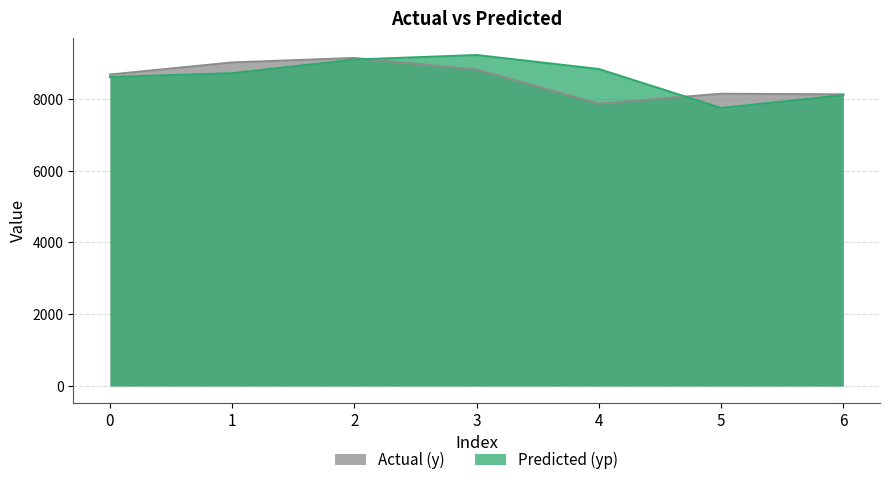

How many data points in yp are above 8718?

4